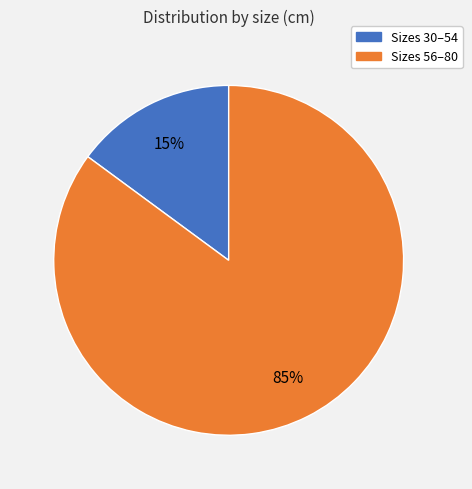

To the nearest percent, what is the average slice percentage?

50%